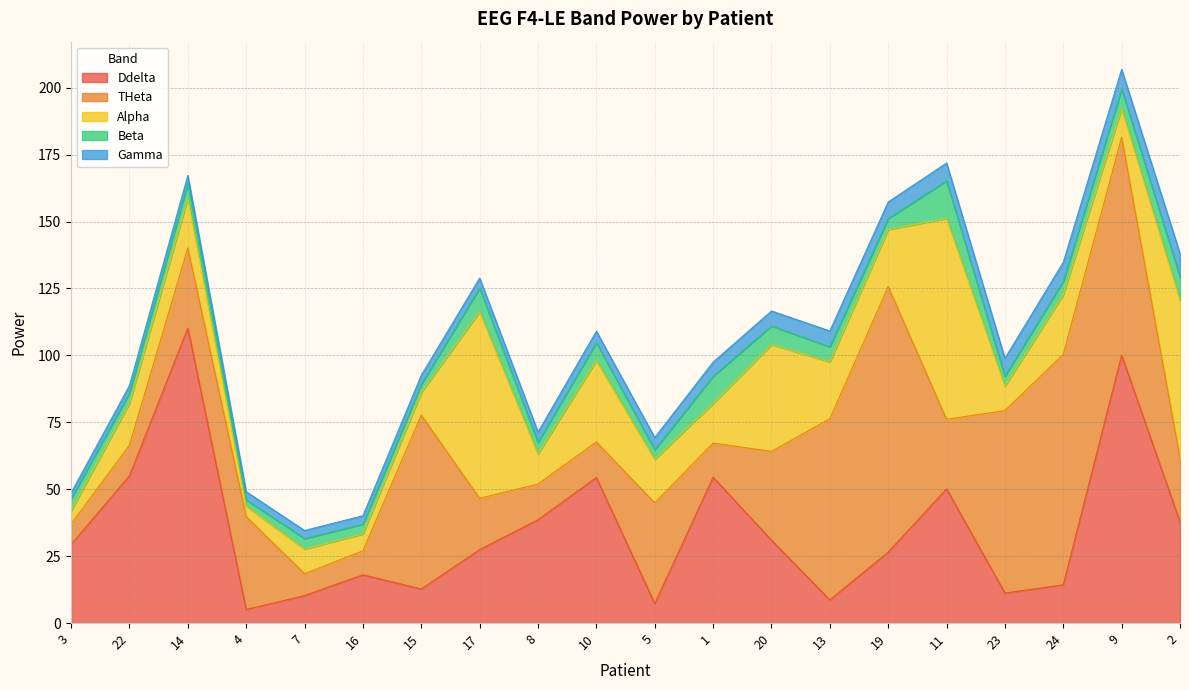

How many values in the Beta series exceed 4?

13